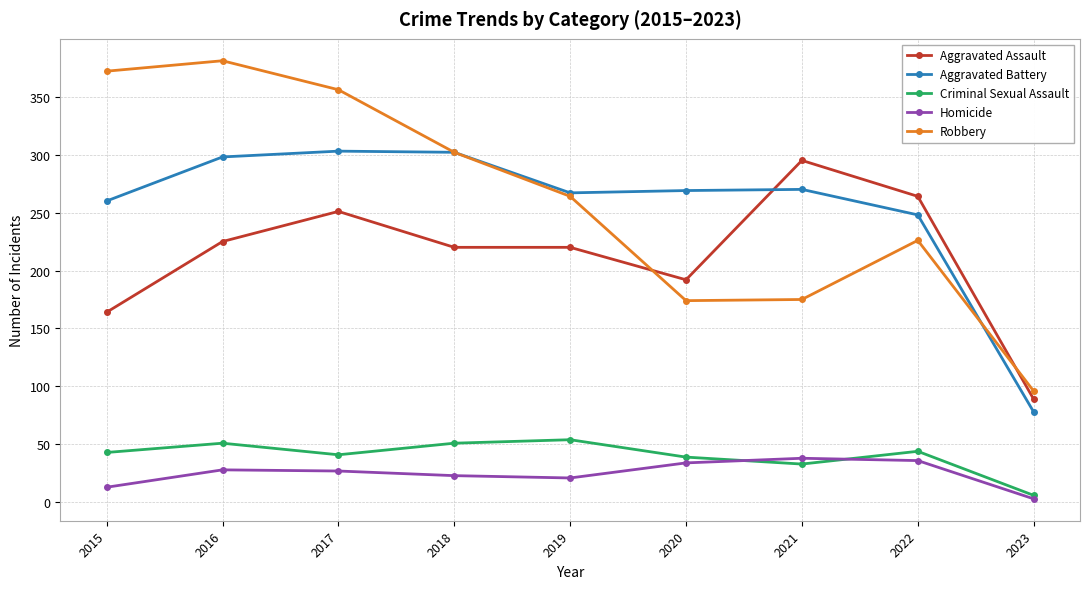

What is the value of the Aggravated Battery point at the 1st from the left?

260